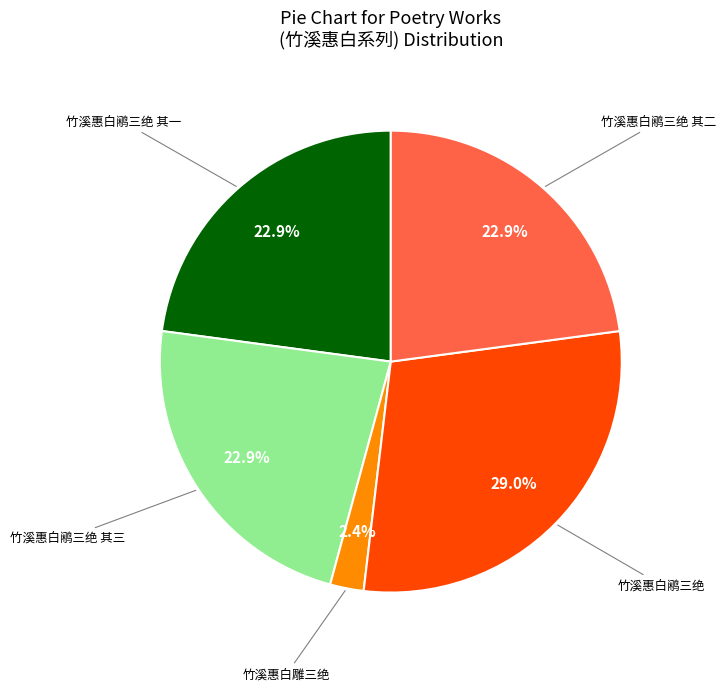

Is there any slice that represents more than half of the pie?

No